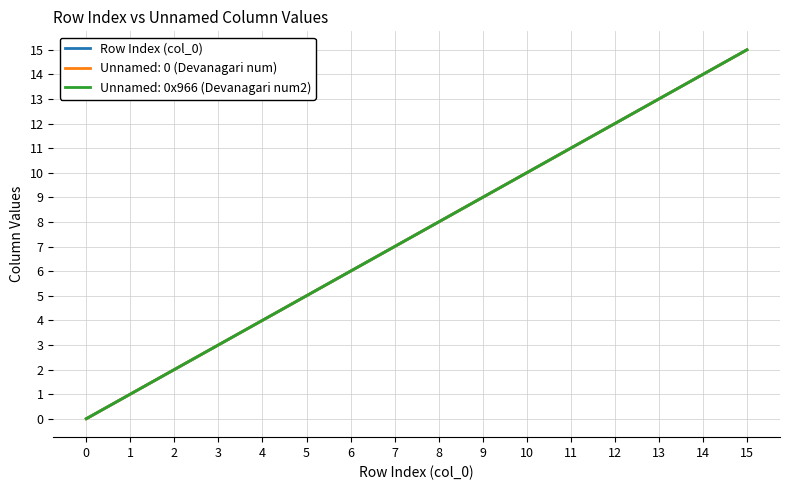

Does the chart display data point markers on the line(s)?

No